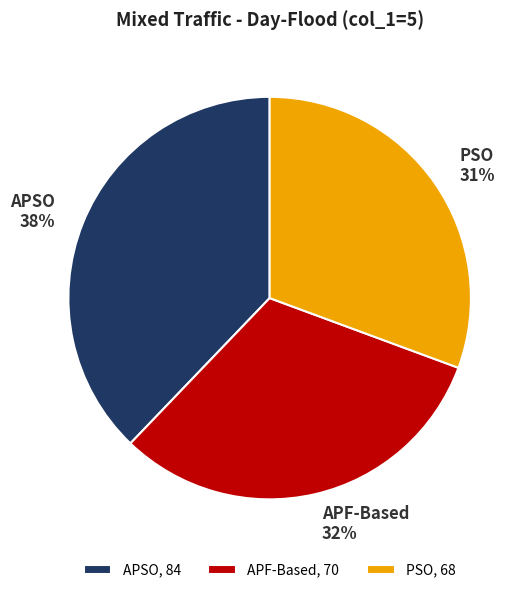

The APSO slice represents 32% of the pie. True or false?

False